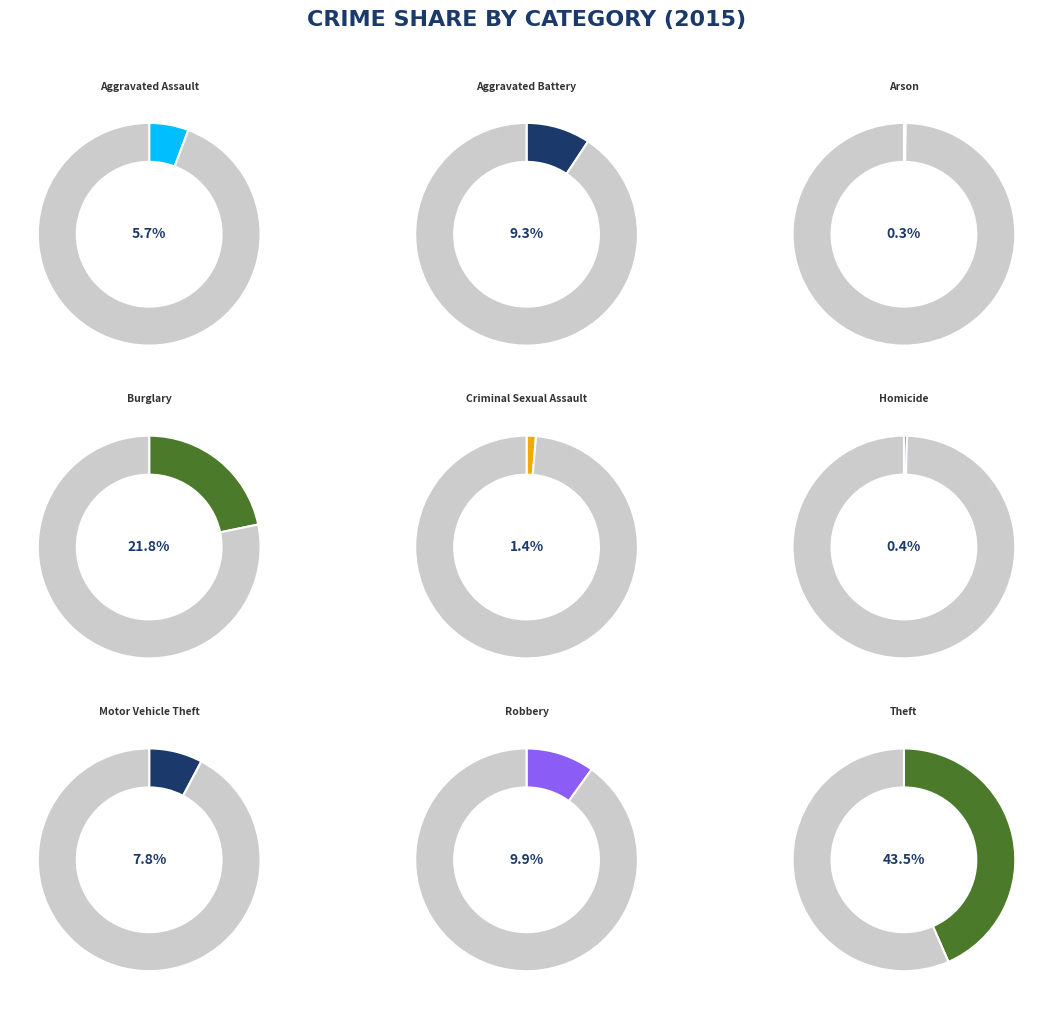

Is it true that Aggravated Assault is 6% of the pie?

True